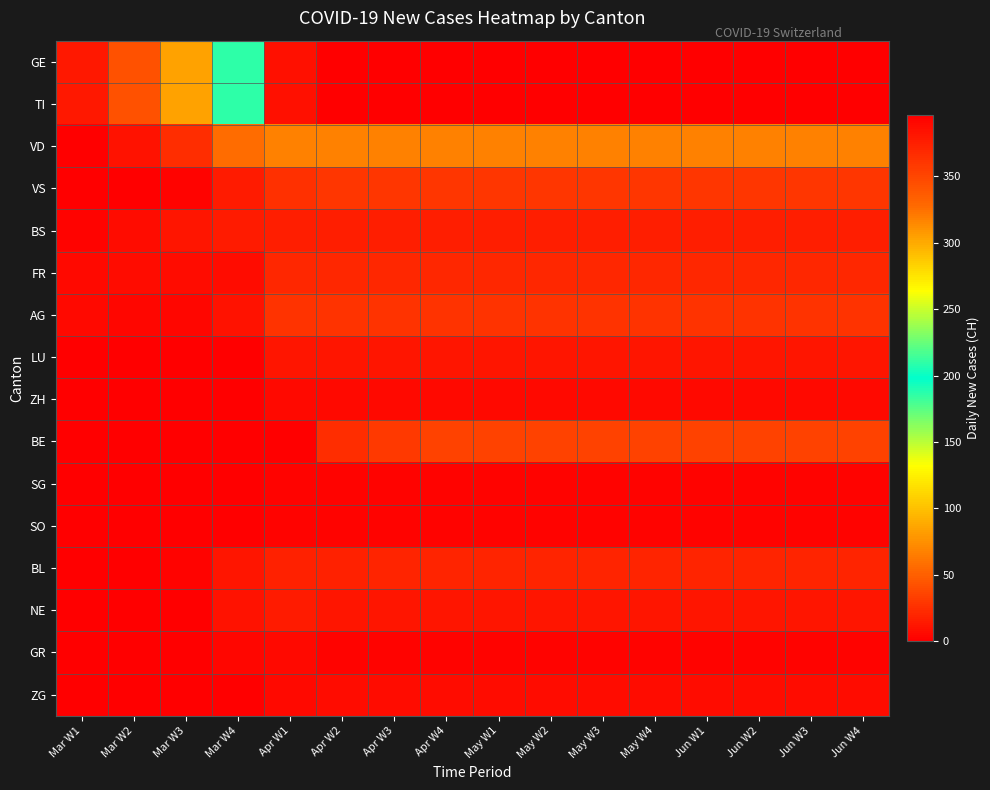

Reading right to left, list all the values displayed in this chart.

GE: Jun W4=396	Jun W3=396	Jun W2=396	Jun W1=396	May W4=396	May W3=396	May W2=396	May W1=396	Apr W4=396	Apr W3=396	Apr W2=396	Apr W1=384	Mar W4=209	Mar W3=84	Mar W2=43	Mar W1=13
TI: Jun W4=396	Jun W3=396	Jun W2=396	Jun W1=396	May W4=396	May W3=396	May W2=396	May W1=396	Apr W4=396	Apr W3=396	Apr W2=396	Apr W1=384	Mar W4=209	Mar W3=84	Mar W2=43	Mar W1=13
VD: Jun W4=67	Jun W3=67	Jun W2=67	Jun W1=67	May W4=67	May W3=67	May W2=67	May W1=67	Apr W4=67	Apr W3=67	Apr W2=67	Apr W1=68	Mar W4=57	Mar W3=24	Mar W2=10	Mar W1=1
VS: Jun W4=28	Jun W3=28	Jun W2=28	Jun W1=28	May W4=28	May W3=28	May W2=28	May W1=28	Apr W4=28	Apr W3=28	Apr W2=28	Apr W1=26	Mar W4=15	Mar W3=2	Mar W2=1	Mar W1=0
BS: Jun W4=16	Jun W3=16	Jun W2=16	Jun W1=16	May W4=16	May W3=16	May W2=16	May W1=16	Apr W4=16	Apr W3=16	Apr W2=16	Apr W1=17	Mar W4=15	Mar W3=12	Mar W2=7	Mar W1=2
FR: Jun W4=21	Jun W3=21	Jun W2=21	Jun W1=21	May W4=21	May W3=21	May W2=21	May W1=21	Apr W4=21	Apr W3=21	Apr W2=21	Apr W1=21	Mar W4=7	Mar W3=7	Mar W2=7	Mar W1=5
AG: Jun W4=27	Jun W3=27	Jun W2=27	Jun W1=27	May W4=27	May W3=27	May W2=27	May W1=27	Apr W4=27	Apr W3=27	Apr W2=27	Apr W1=27	Mar W4=10	Mar W3=4	Mar W2=4	Mar W1=6
LU: Jun W4=12	Jun W3=12	Jun W2=12	Jun W1=12	May W4=12	May W3=12	May W2=12	May W1=12	Apr W4=12	Apr W3=12	Apr W2=12	Apr W1=12	Mar W4=0	Mar W3=0	Mar W2=0	Mar W1=0
ZH: Jun W4=5	Jun W3=5	Jun W2=5	Jun W1=5	May W4=5	May W3=5	May W2=5	May W1=5	Apr W4=5	Apr W3=5	Apr W2=5	Apr W1=5	Mar W4=1	Mar W3=0	Mar W2=0	Mar W1=0
BE: Jun W4=35	Jun W3=35	Jun W2=35	Jun W1=35	May W4=35	May W3=35	May W2=35	May W1=35	Apr W4=35	Apr W3=30	Apr W2=24	Apr W1=0	Mar W4=0	Mar W3=0	Mar W2=0	Mar W1=0
SG: Jun W4=3	Jun W3=3	Jun W2=3	Jun W1=3	May W4=3	May W3=3	May W2=3	May W1=3	Apr W4=3	Apr W3=3	Apr W2=3	Apr W1=3	Mar W4=1	Mar W3=0	Mar W2=0	Mar W1=0
SO: Jun W4=3	Jun W3=3	Jun W2=3	Jun W1=3	May W4=3	May W3=3	May W2=3	May W1=3	Apr W4=3	Apr W3=3	Apr W2=3	Apr W1=3	Mar W4=1	Mar W3=0	Mar W2=0	Mar W1=0
BL: Jun W4=19	Jun W3=19	Jun W2=19	Jun W1=19	May W4=19	May W3=19	May W2=19	May W1=19	Apr W4=19	Apr W3=19	Apr W2=18	Apr W1=18	Mar W4=11	Mar W3=2	Mar W2=0	Mar W1=0
NE: Jun W4=12	Jun W3=12	Jun W2=12	Jun W1=12	May W4=12	May W3=12	May W2=12	May W1=12	Apr W4=12	Apr W3=12	Apr W2=12	Apr W1=14	Mar W4=10	Mar W3=0	Mar W2=0	Mar W1=0
GR: Jun W4=3	Jun W3=3	Jun W2=3	Jun W1=3	May W4=3	May W3=3	May W2=3	May W1=3	Apr W4=3	Apr W3=3	Apr W2=3	Apr W1=5	Mar W4=4	Mar W3=0	Mar W2=0	Mar W1=0
ZG: Jun W4=7	Jun W3=7	Jun W2=7	Jun W1=7	May W4=7	May W3=7	May W2=7	May W1=7	Apr W4=7	Apr W3=7	Apr W2=7	Apr W1=5	Mar W4=1	Mar W3=0	Mar W2=0	Mar W1=0